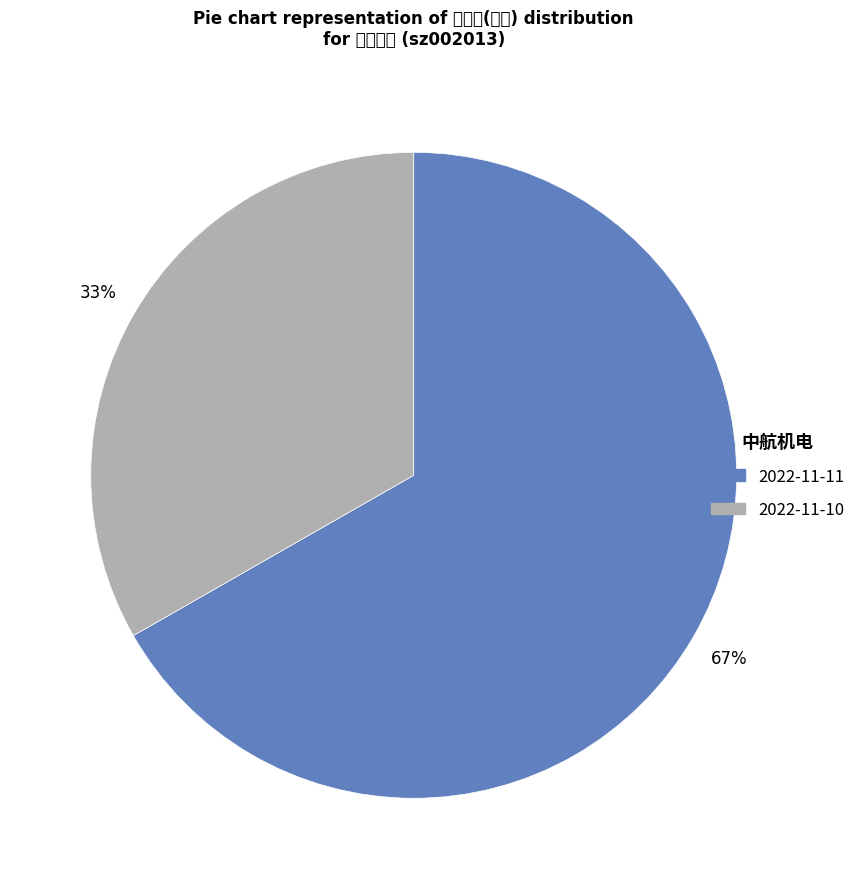

Does 2022-11-11 account for over 50% of the chart?

Yes